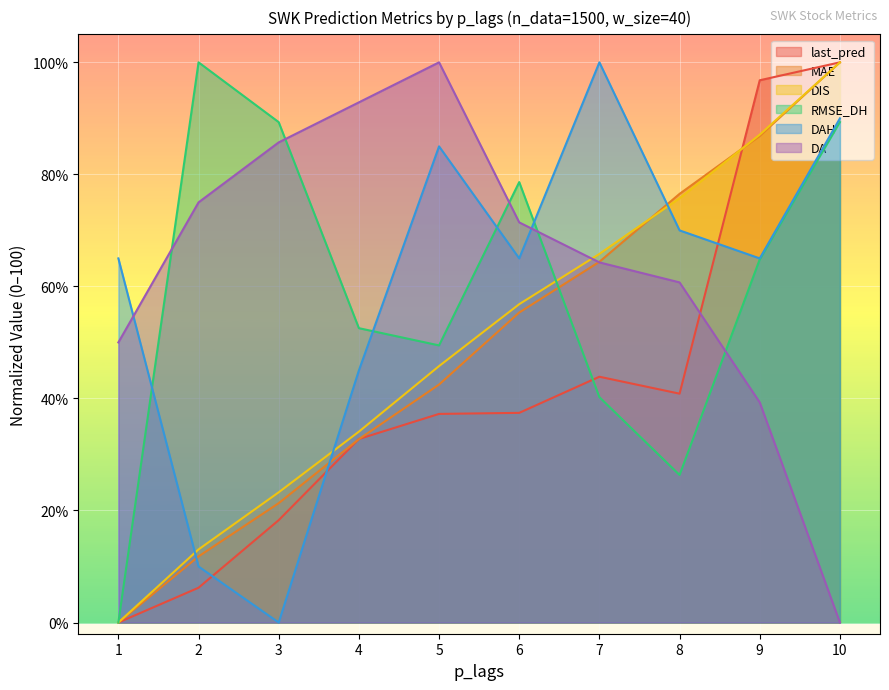

The value of DA at 10 is -53.4. True or false?

False